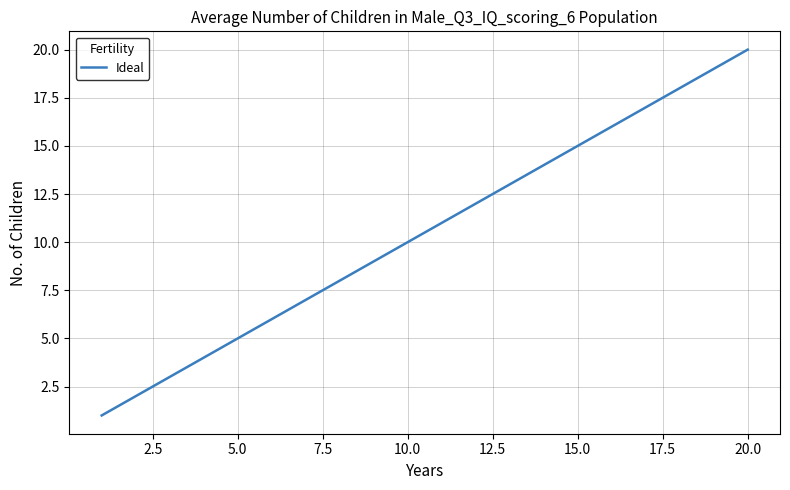

Reading right to left, extract all data points from this chart.

20	19	18	17	16	15	14	13	12	11	10	9	8	7	6	5	4	3	2	1